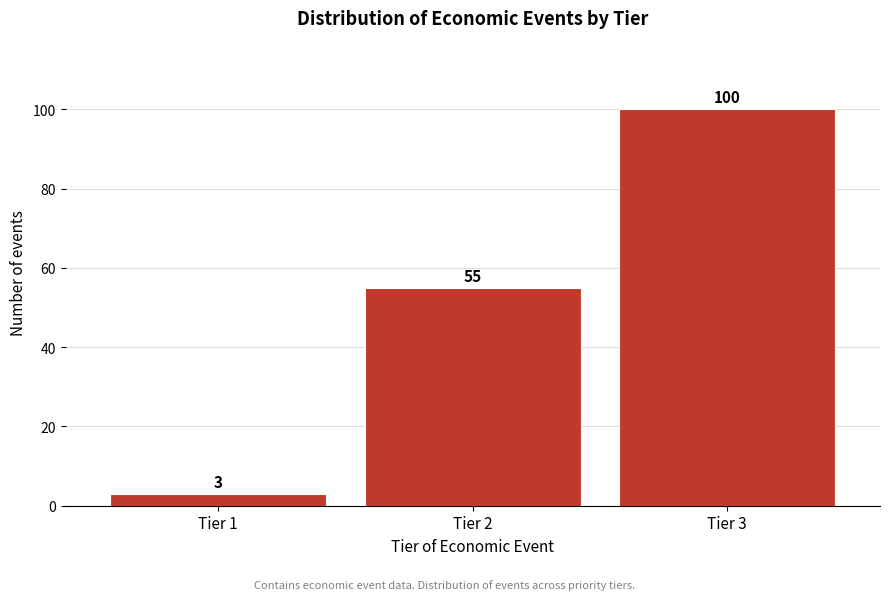

Reading right to left, extract all data points from this chart.

Tier 3=100	Tier 2=55	Tier 1=3